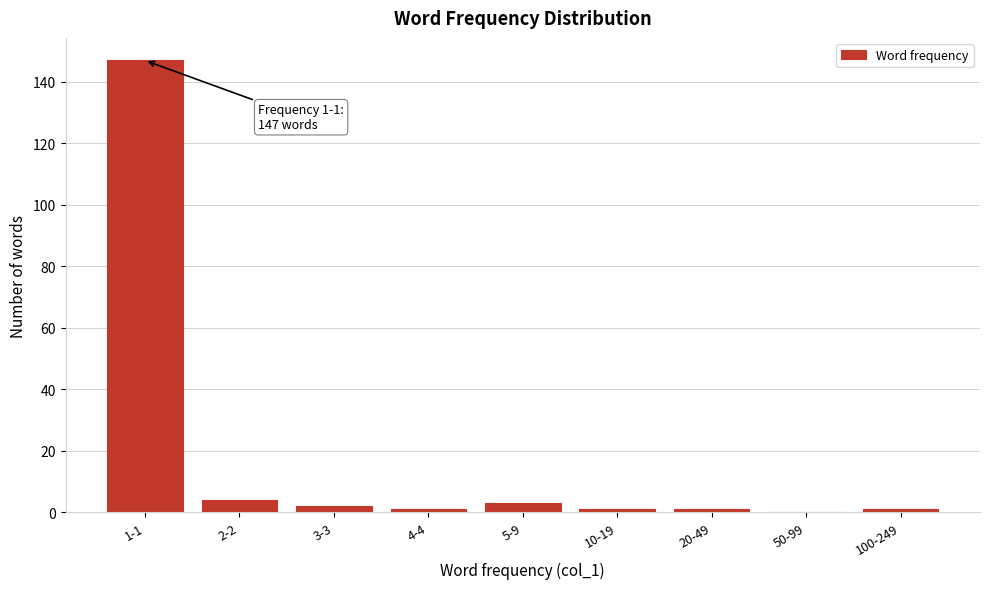

Reading right to left, transcribe all the data shown in this chart.

100-249=1	50-99=0	20-49=1	10-19=1	5-9=3	4-4=1	3-3=2	2-2=4	1-1=147